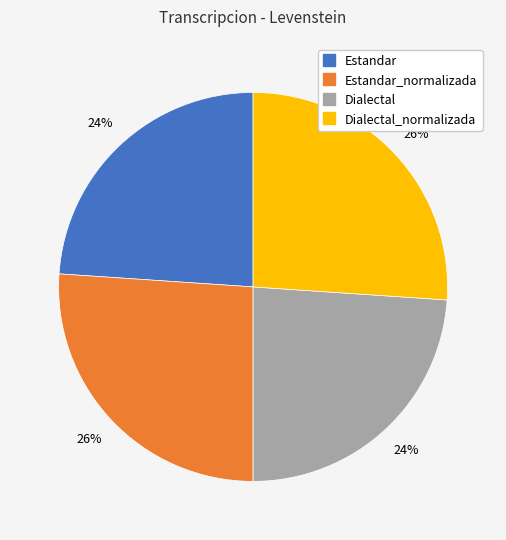

To the nearest percent, what is the difference between the largest and smallest slice percentages?

2%